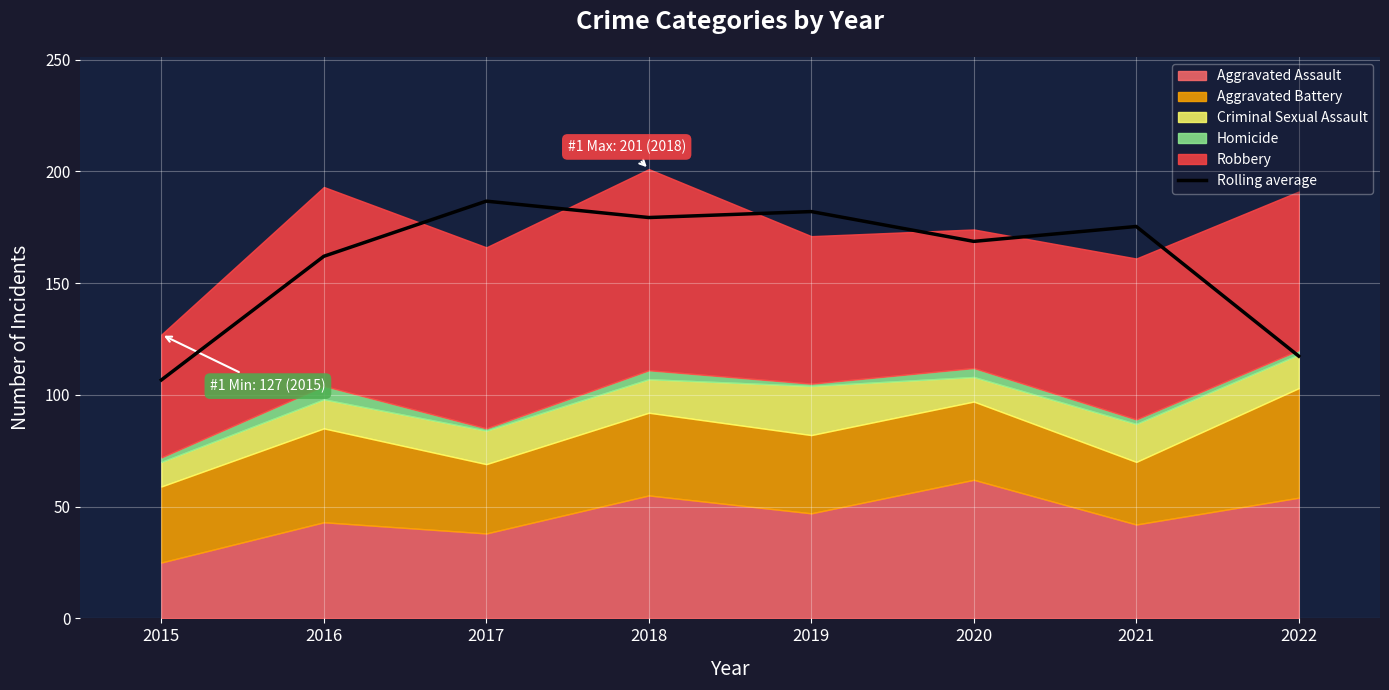

What is the difference between the values at 2020 and 2022?

51.3